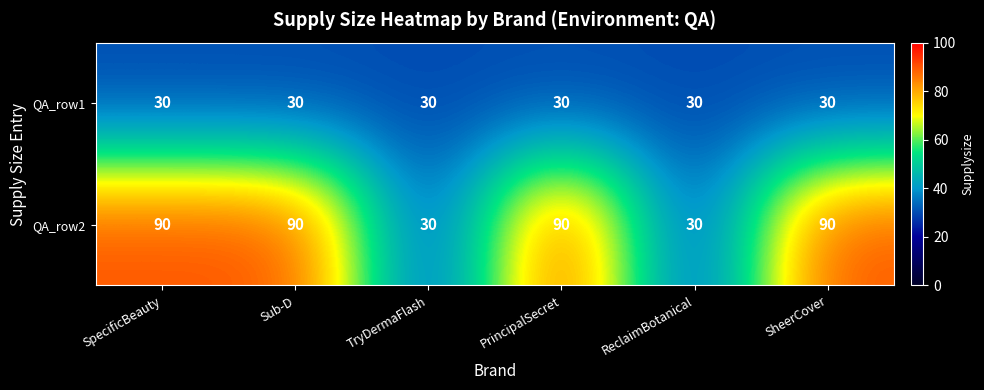

The value of QA_row1 at SpecificBeauty is 18. True or false?

False